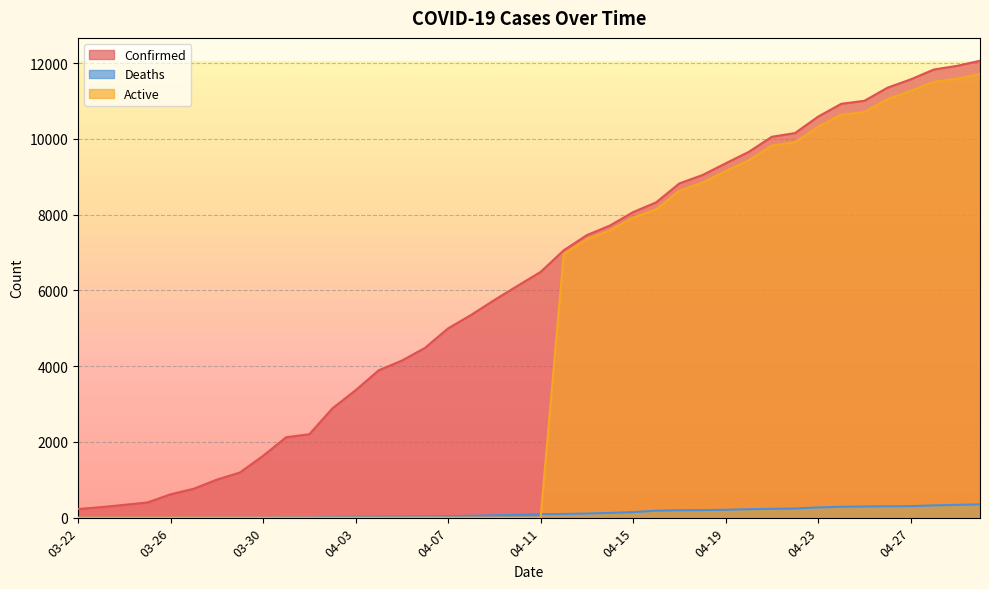

How many lines are shown in the chart?

3